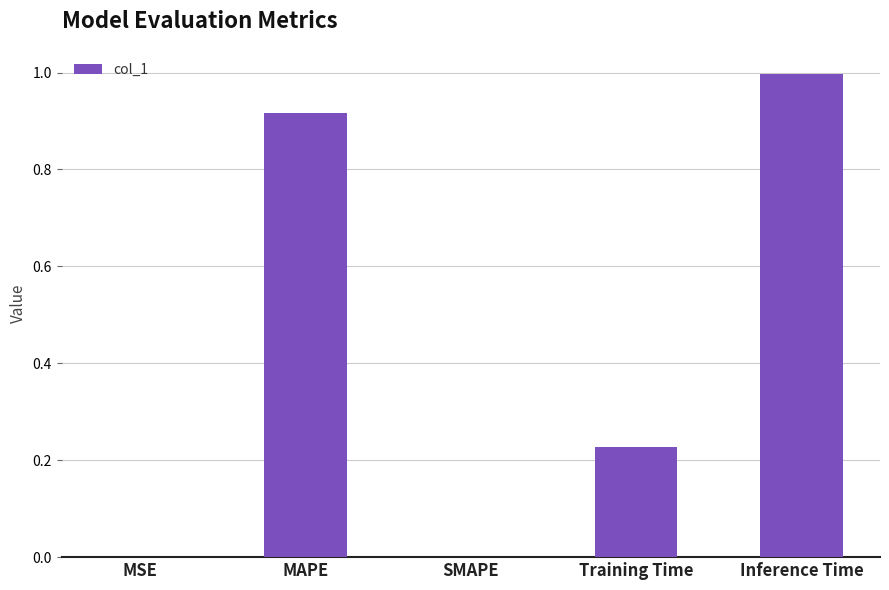

What is the change in value from MAPE to SMAPE?

-0.9